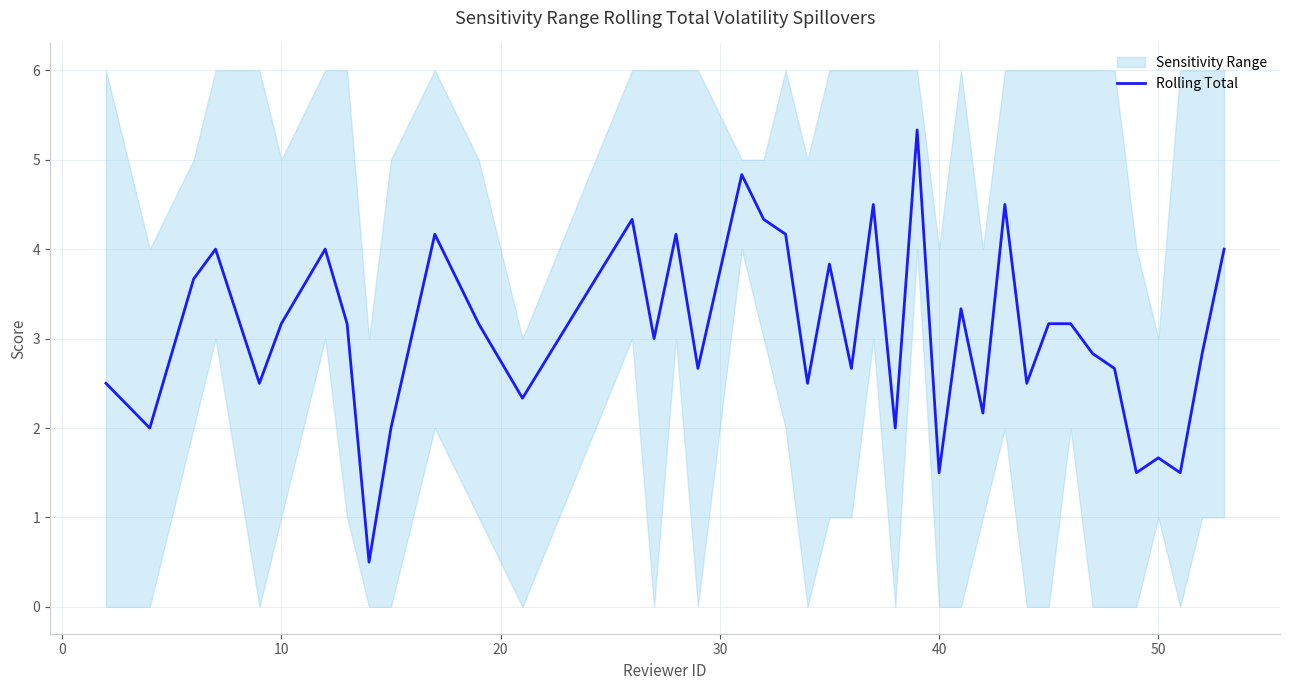

What is the lowest value of the Rolling Total series?

0.5